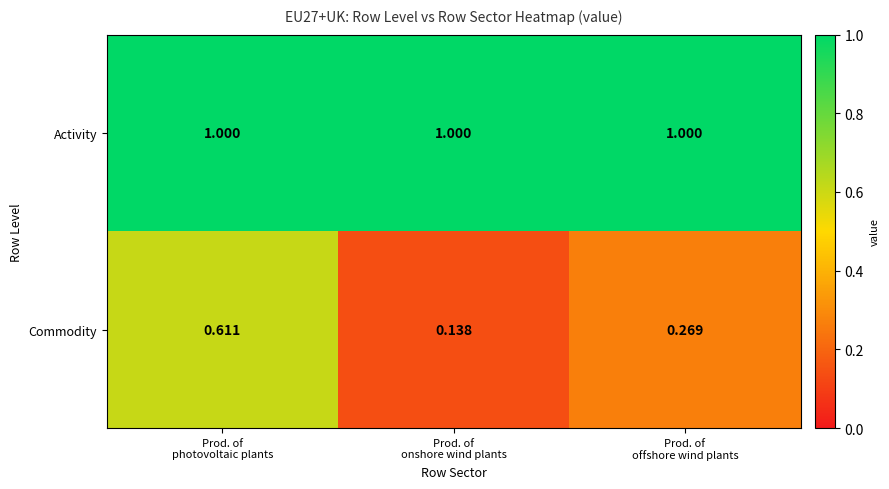

Which series has the largest range (max minus min)?

Commodity